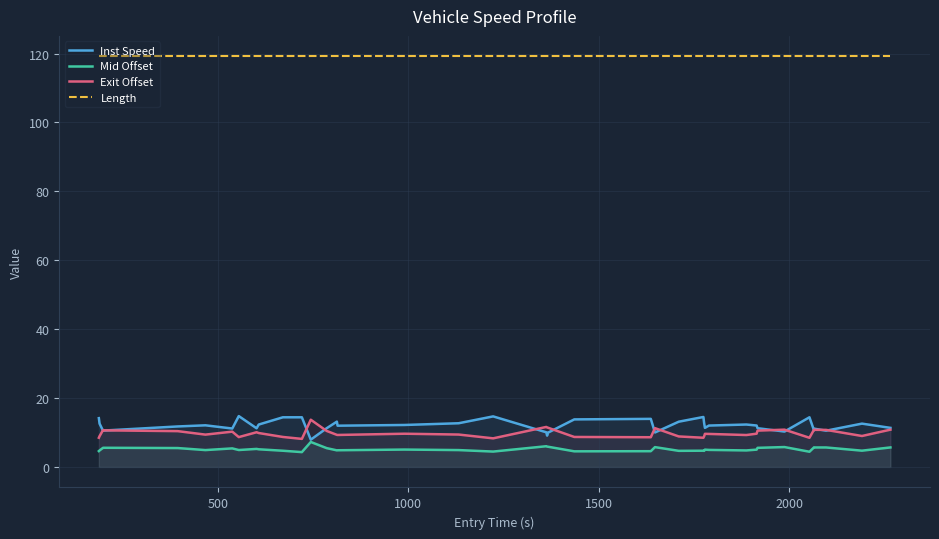

Does the chart display data point markers on the line(s)?

No